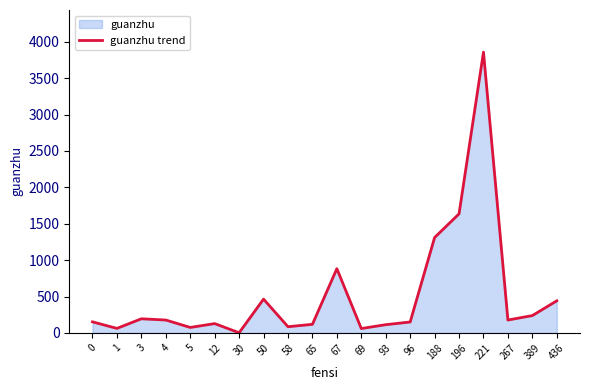

What is the smallest value displayed?

3